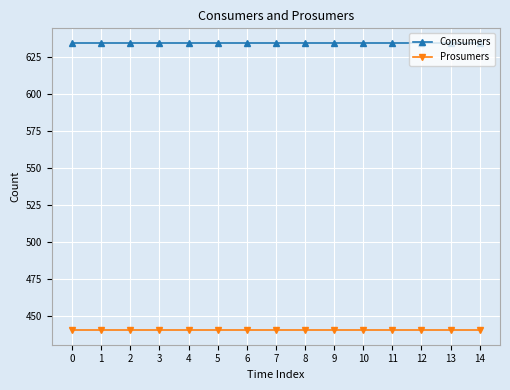

Rank the series at 13 from highest to lowest value.

Consumers, Prosumers